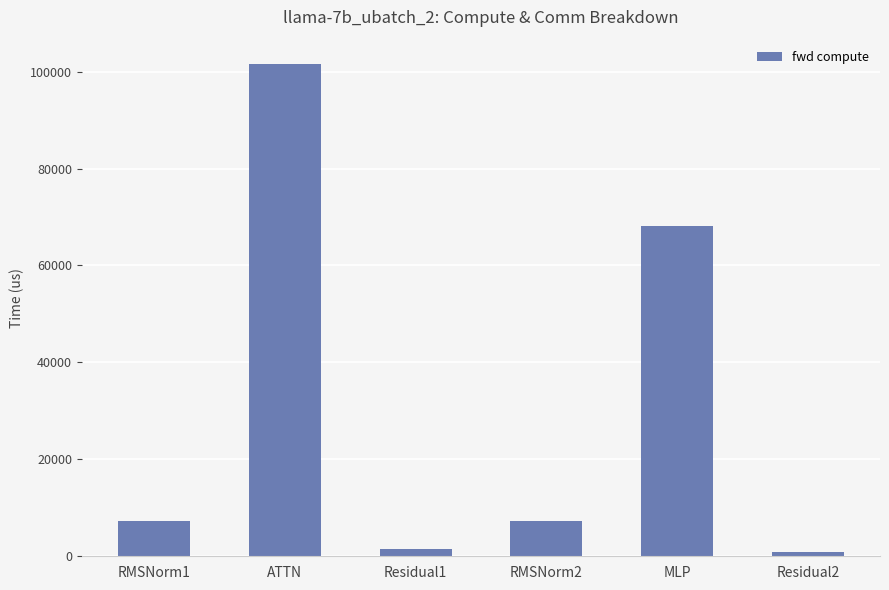

Where does the data first go above 7249?

RMSNorm1